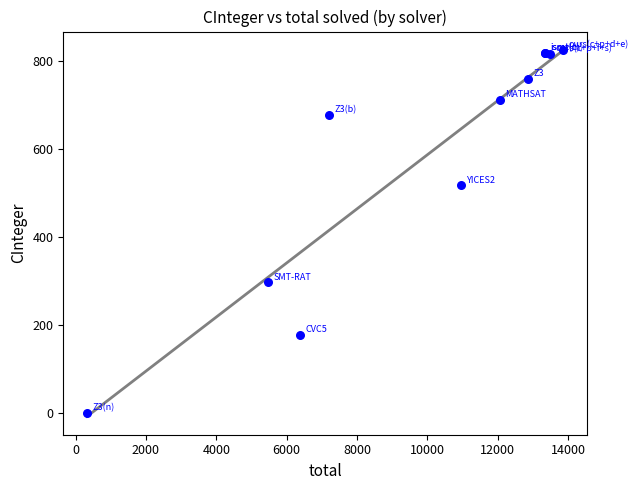

What Y value in the scatter plot is closest to 412?

517